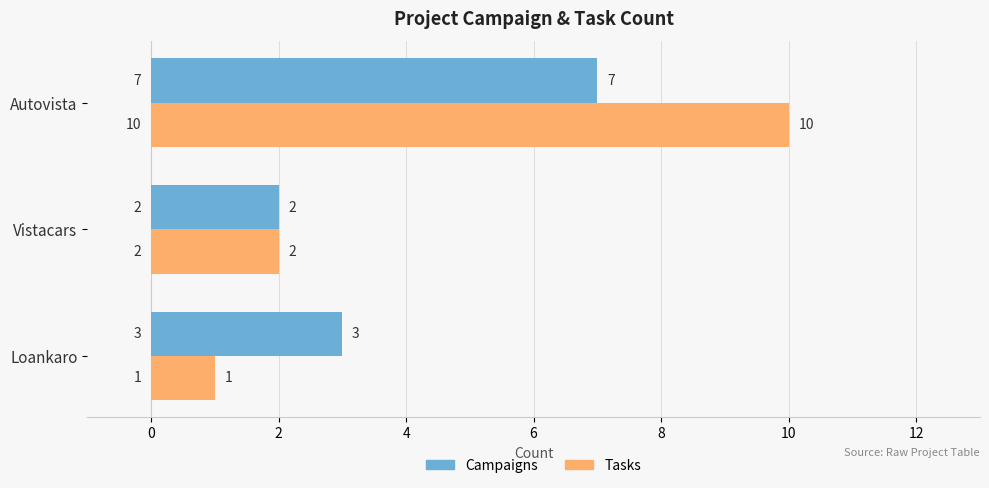

Which series has the widest spread of values?

Tasks